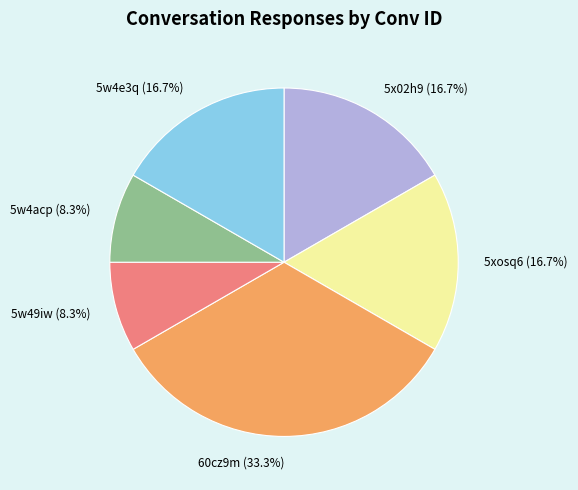

The 5xosq6 slice represents 17% of the pie. True or false?

True